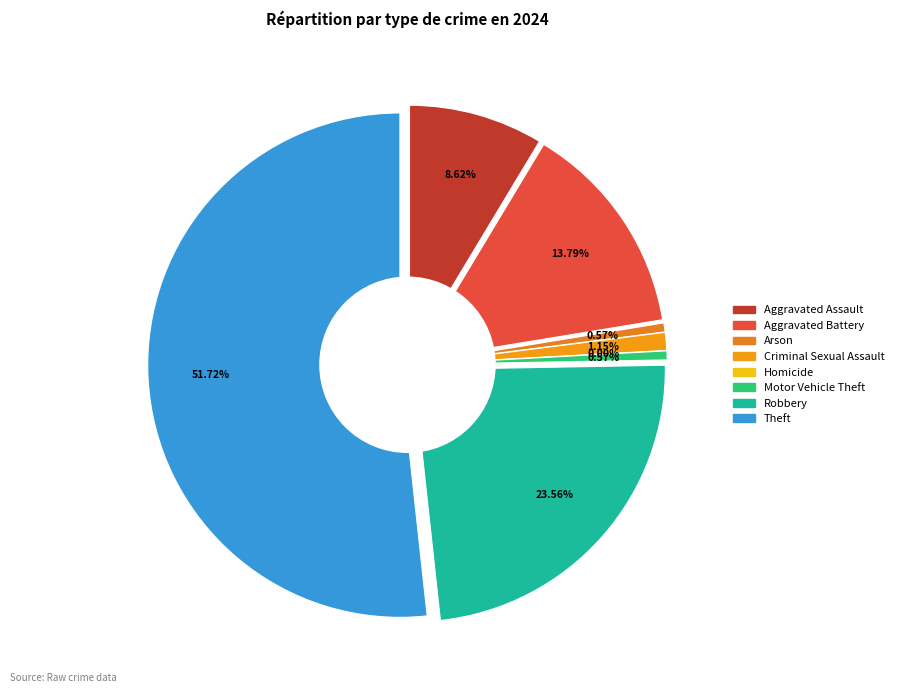

What percentage is NOT represented by Theft?

48.3%